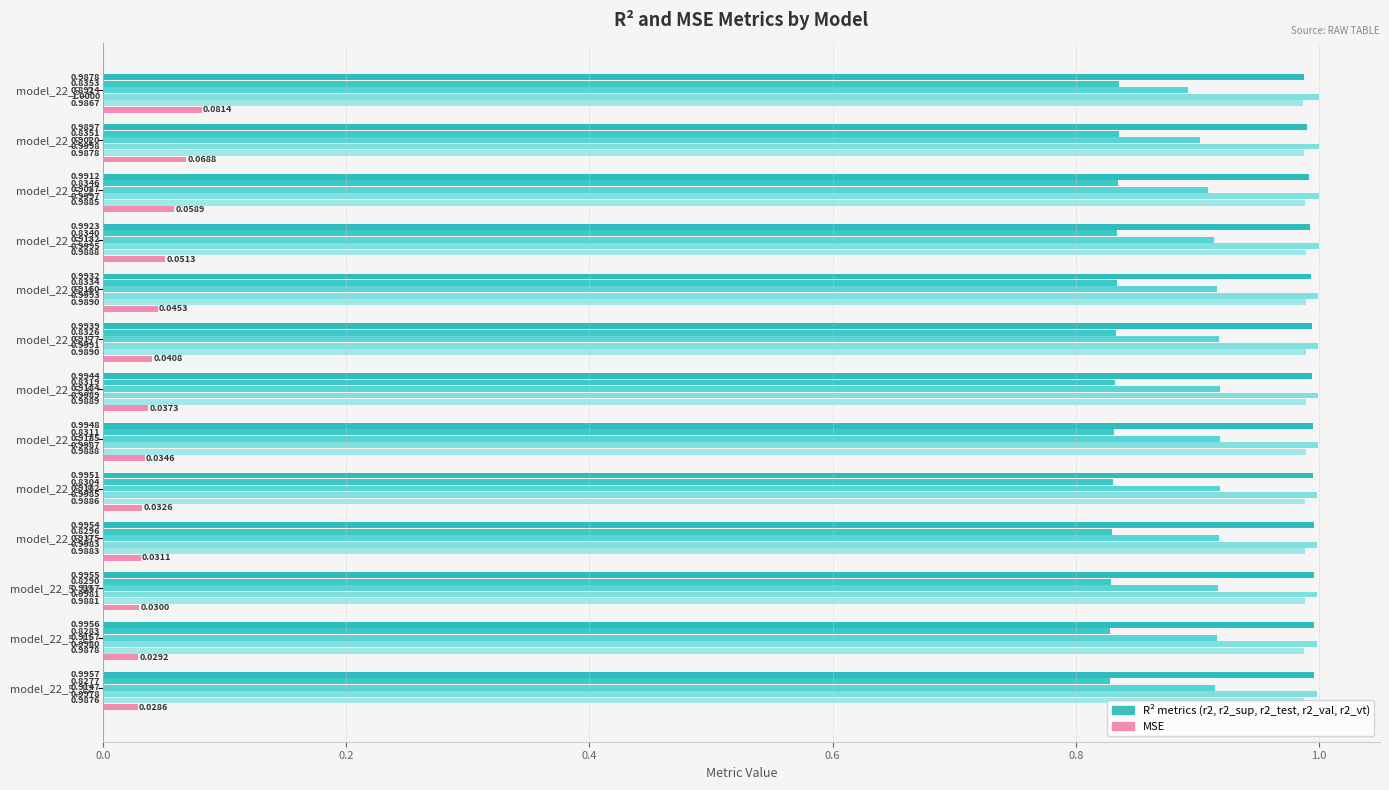

Count the number of data series in this chart.

6